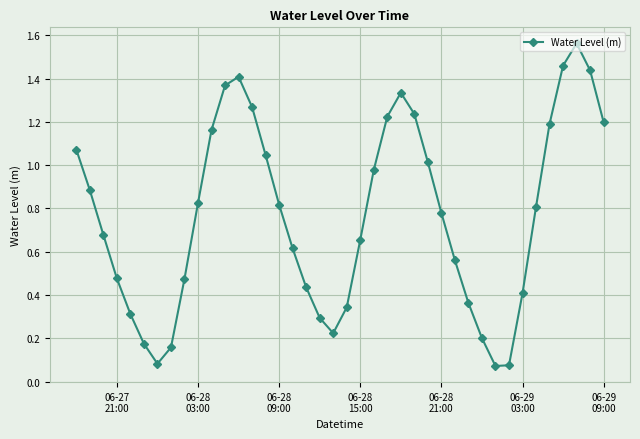

Does the chart display data point markers on the line(s)?

Yes